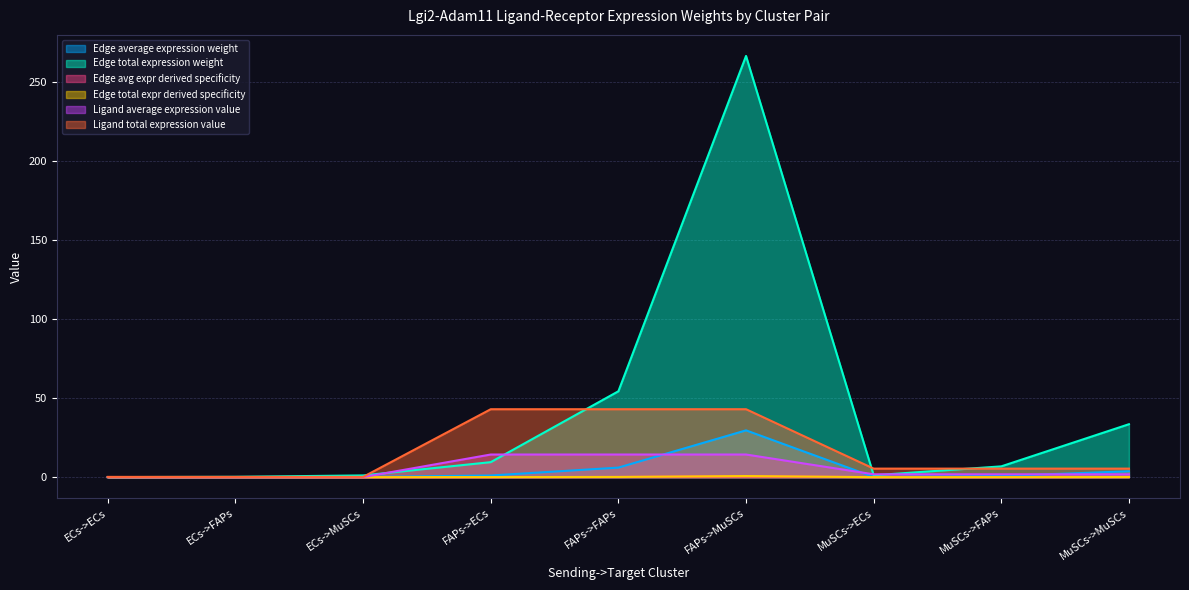

In Edge average expression weight, how many points are higher than both neighbors (excluding endpoints)?

1